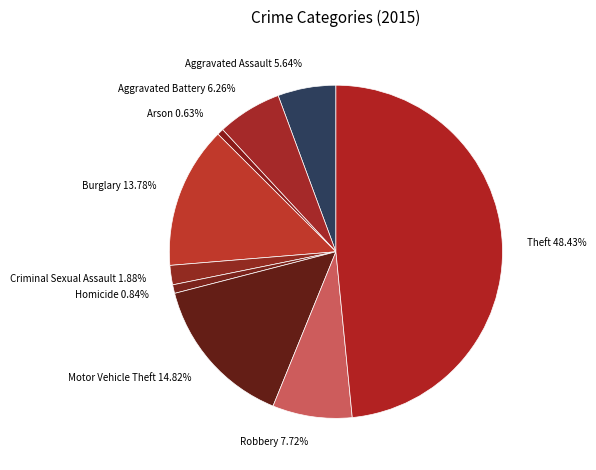

Which slice is the largest?

Theft